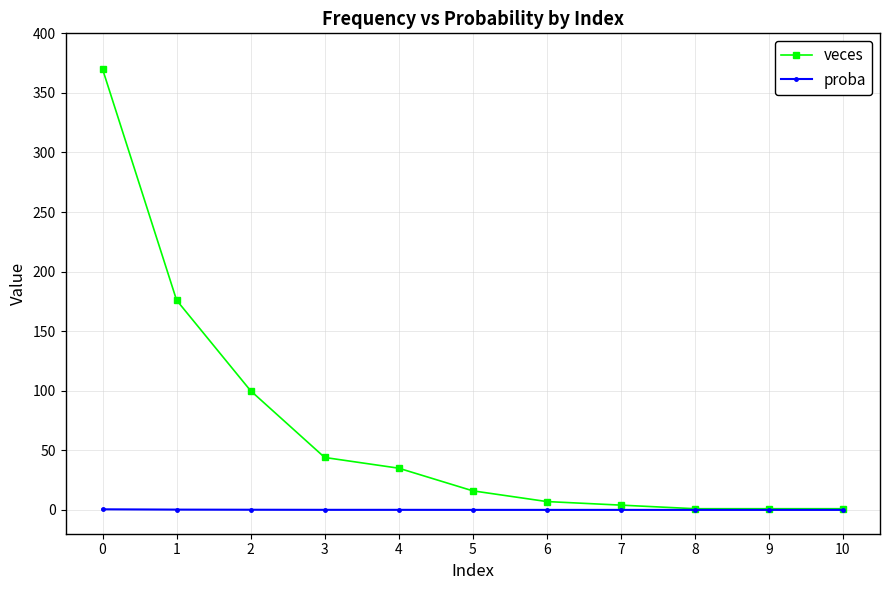

Read the veces value at 6.

7.0